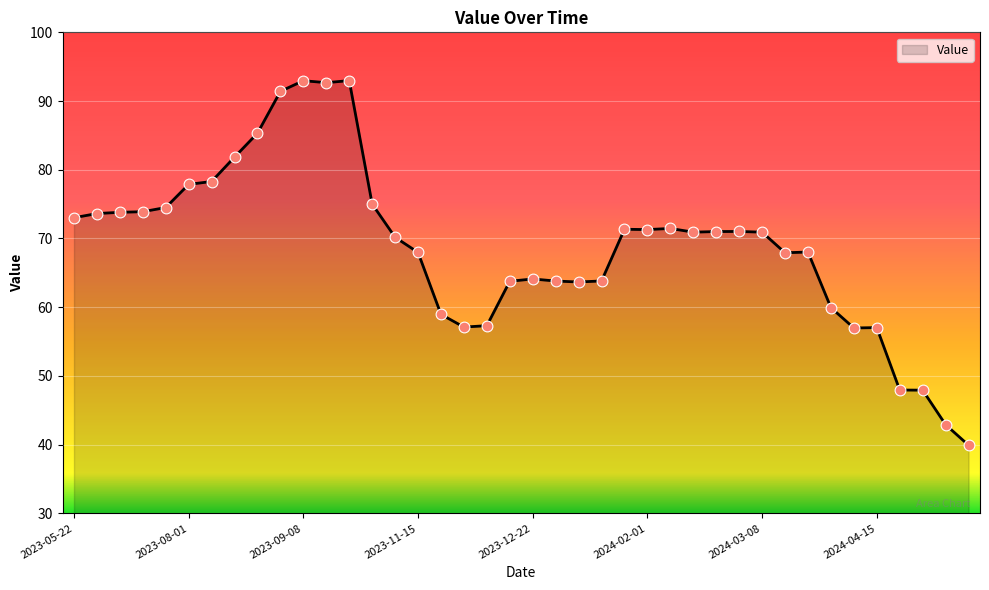

What is the difference between the maximum and minimum values?

53.1